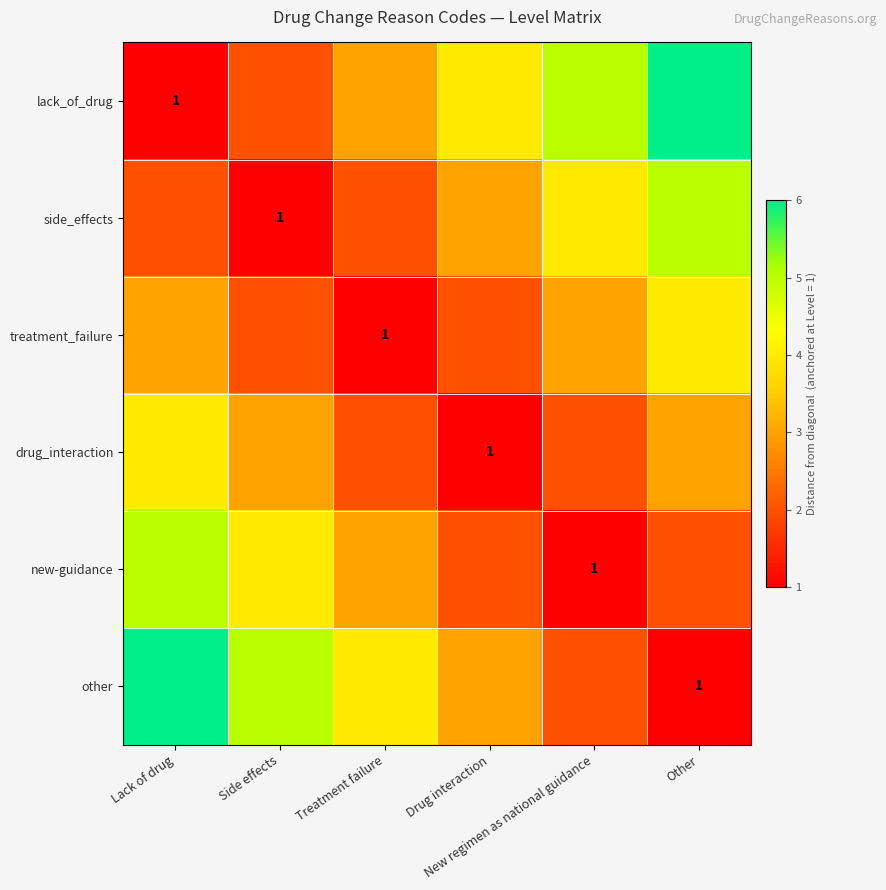

At how many categories does at least one series exceed 4?

4